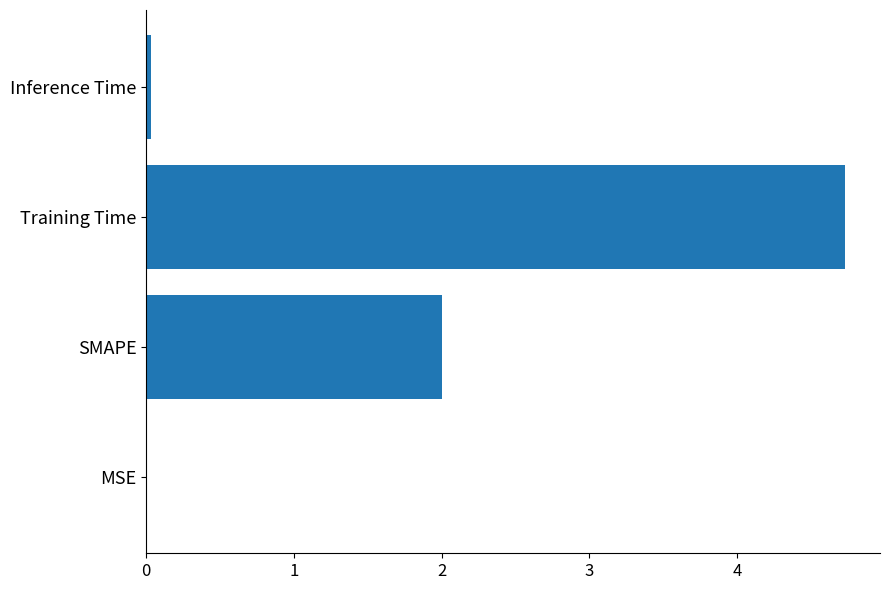

The value at MSE is 0.0. True or false?

True